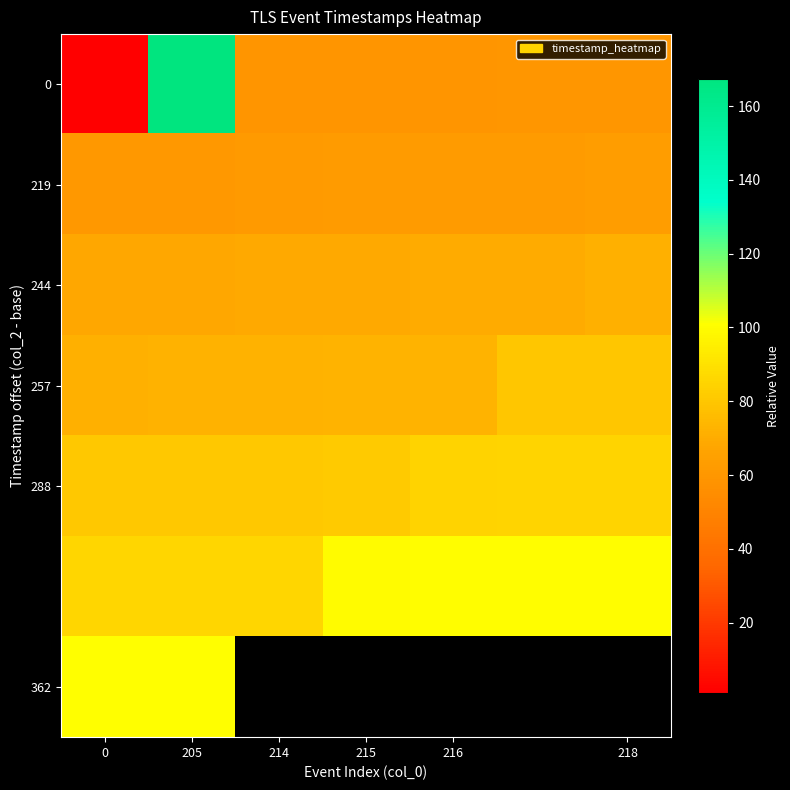

What is the minimum value for 288?

80.3